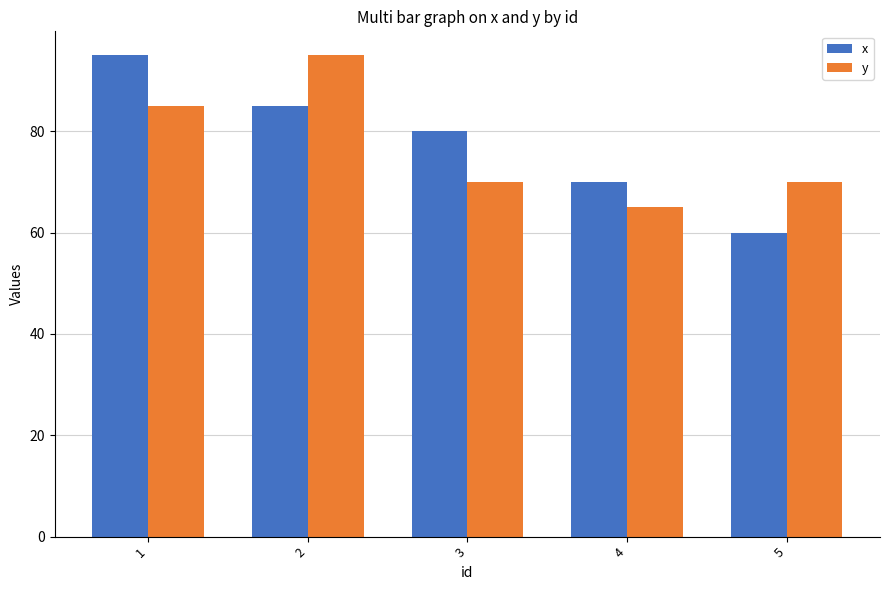

At 1, list the series in order from largest to smallest.

x, y